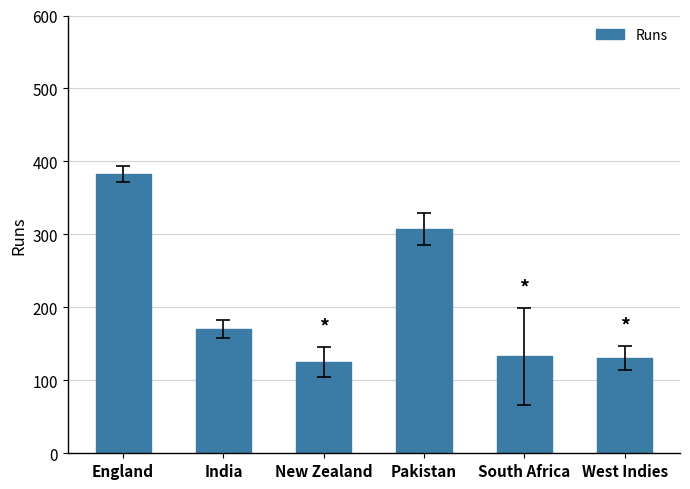

What is the smallest value displayed?

125